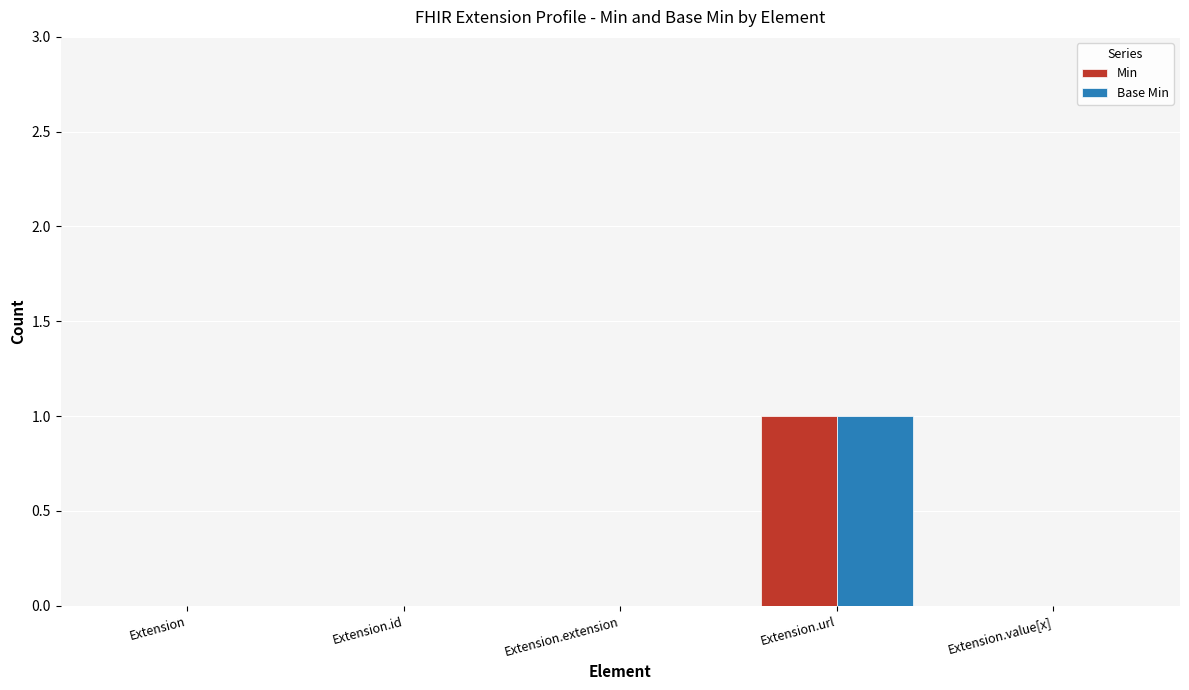

Reading left to right, transcribe all the data shown in this chart.

Min: 0	0	0	1	0
Base Min: 0	0	0	1	0